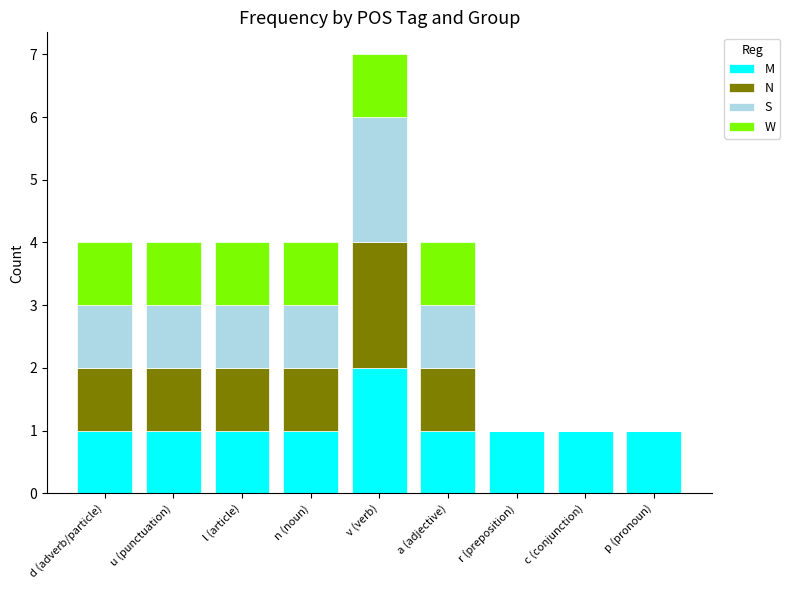

What is the total value across all series at l (article)?

4